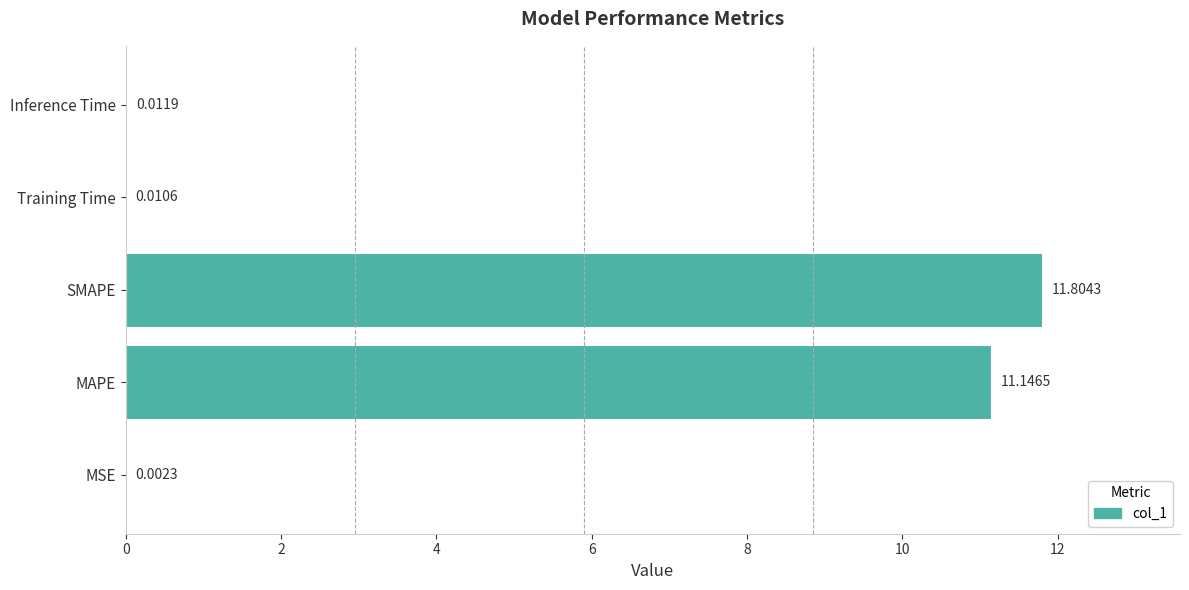

Between SMAPE and Inference Time, which is larger?

SMAPE